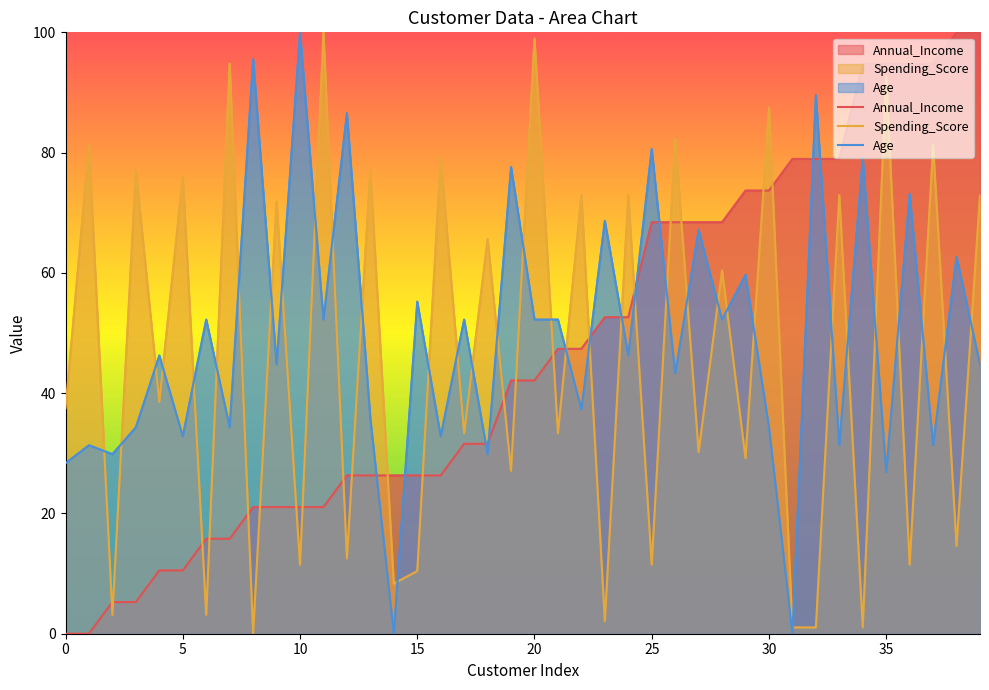

Which series has the largest total across all categories?

Age